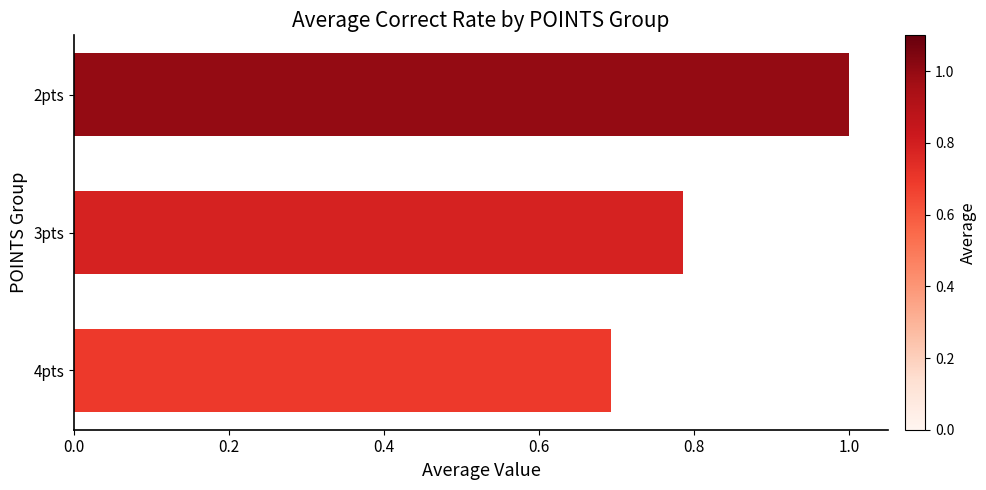

How many bars are there in total?

3